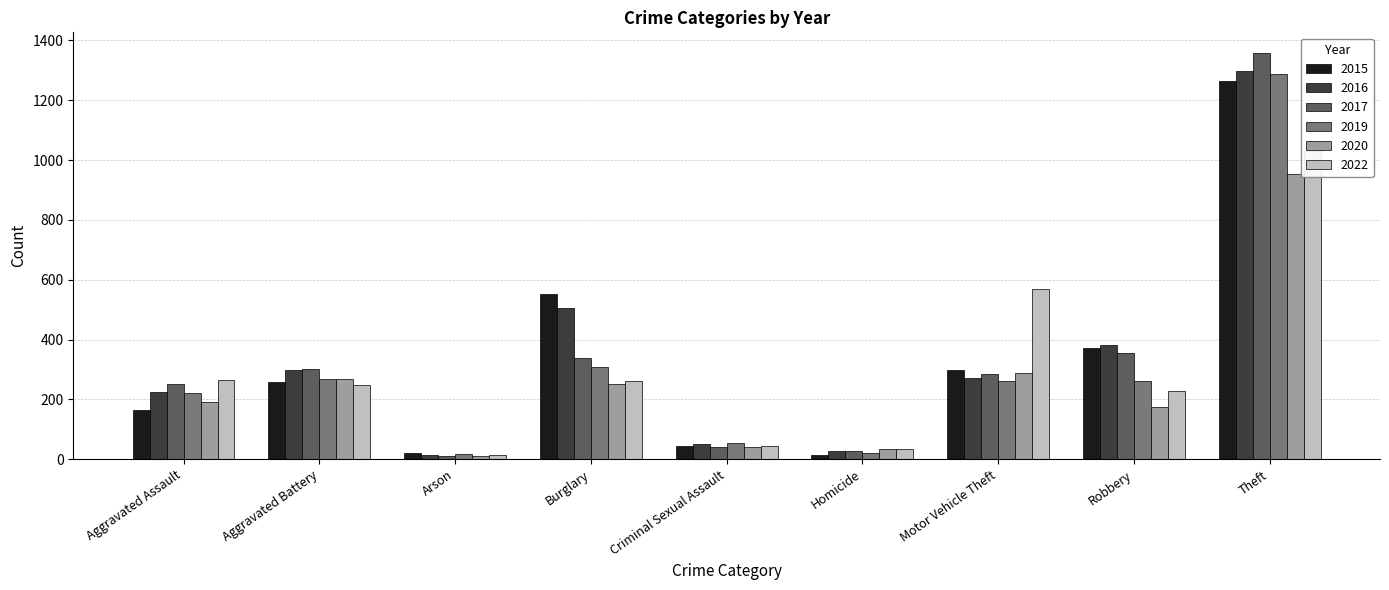

Is it true that 2020 equals 392 at Aggravated Battery?

False